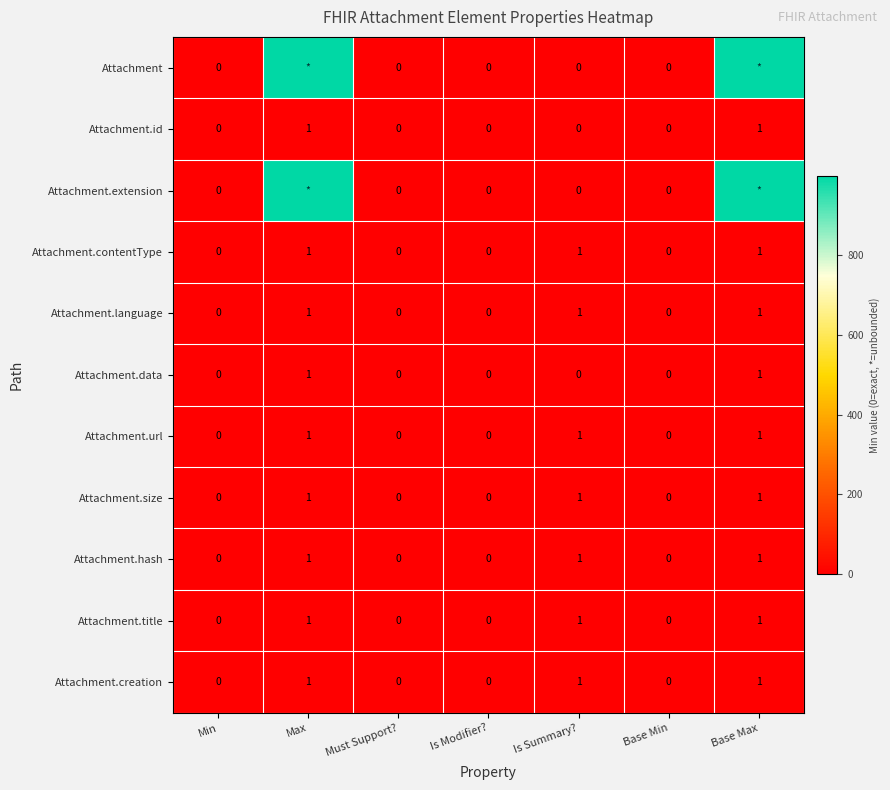

Is the value of Attachment.creation at Must Support? greater than the value of Attachment.contentType at Base Max?

No